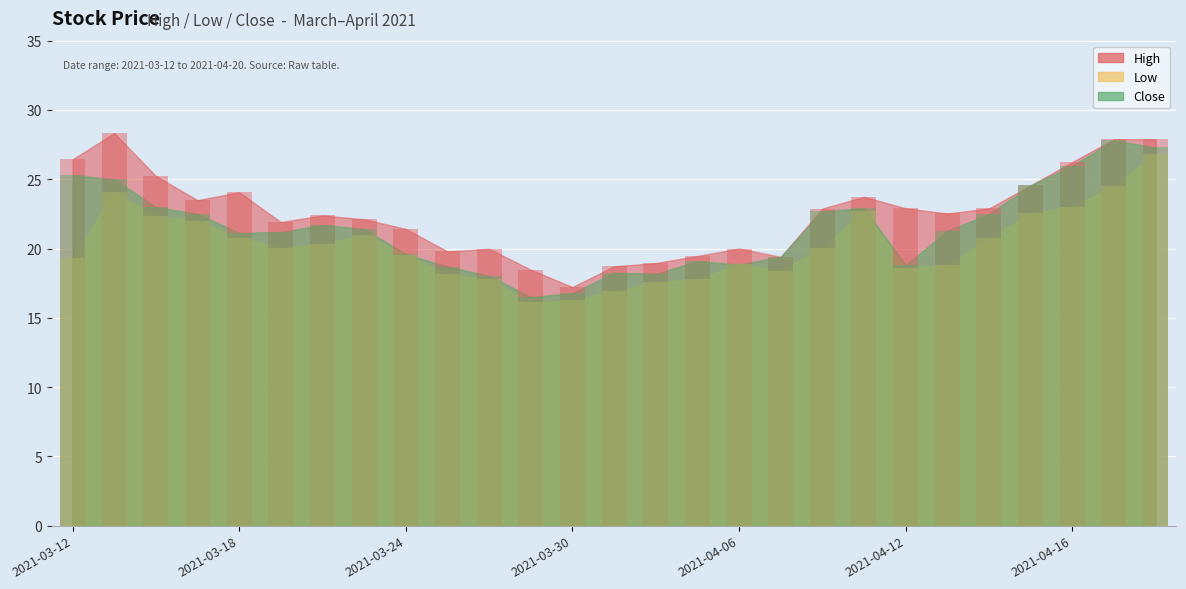

What is the value of the Low bar at the 5th from the left?

20.8